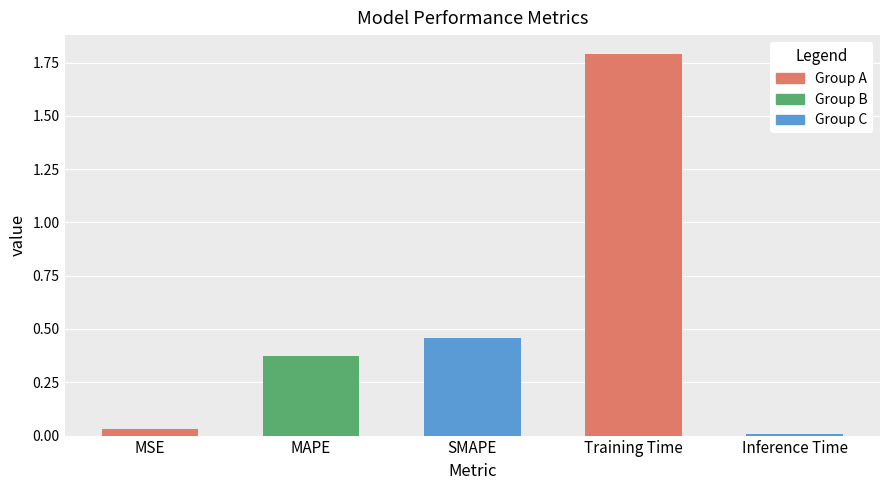

What is the label of the 1st bar from the left?

MSE